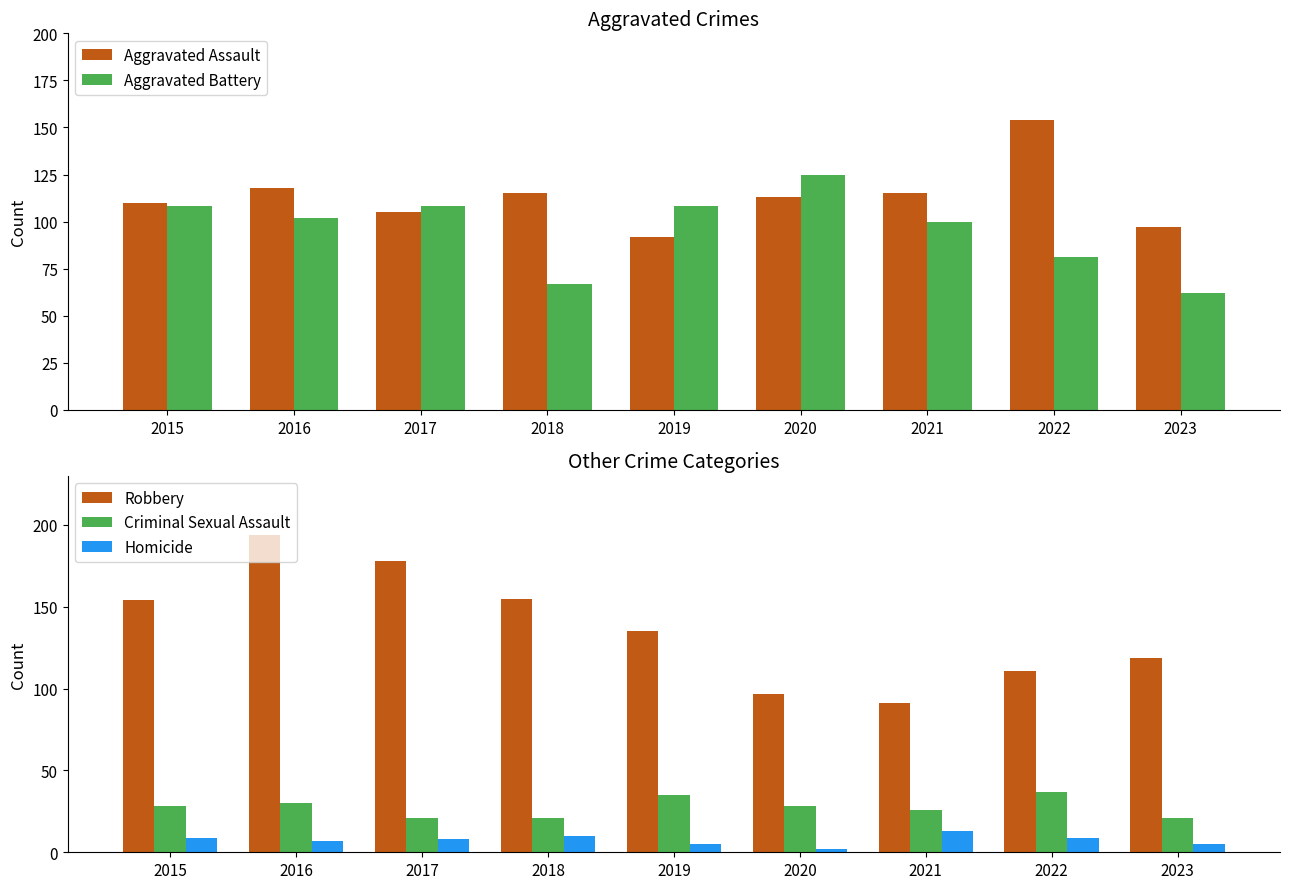

The value of Aggravated Battery at 2021 is 100. True or false?

True